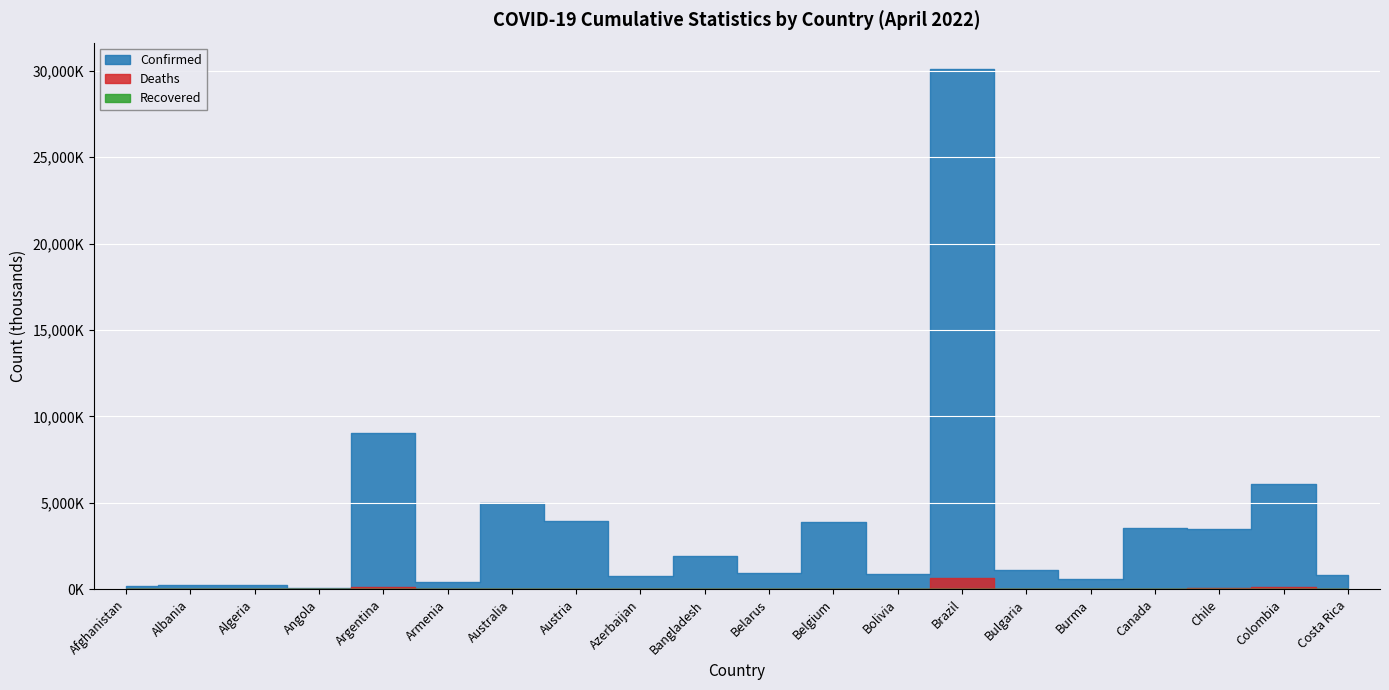

True or false: Deaths and Recovered intersect in this chart.

False